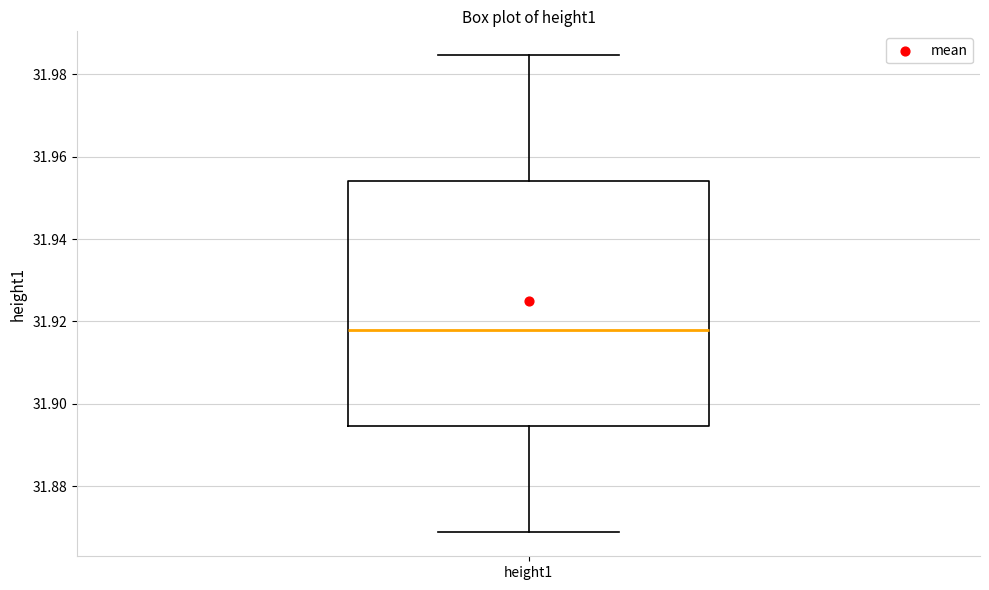

Transcribe this box plot: give where the median line is, the range the box spans, and where the two whiskers end, as read against the y-axis. The values are not printed on the chart, so give them approximately, as read against the axis.

median 31.918, box 31.894 to 31.954, whiskers 31.868 to 31.984